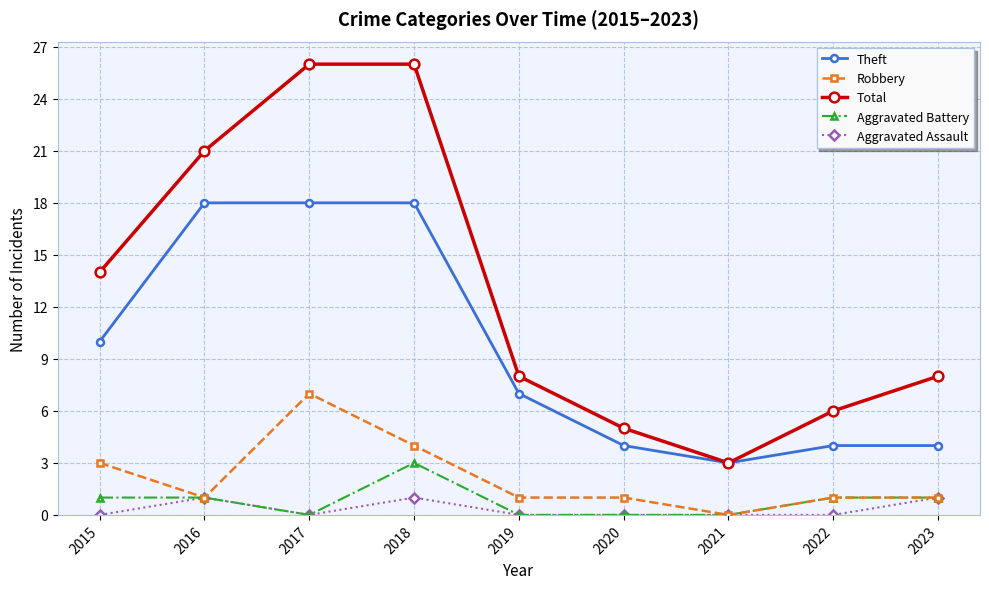

How many values in the Aggravated Battery series are below 1?

4